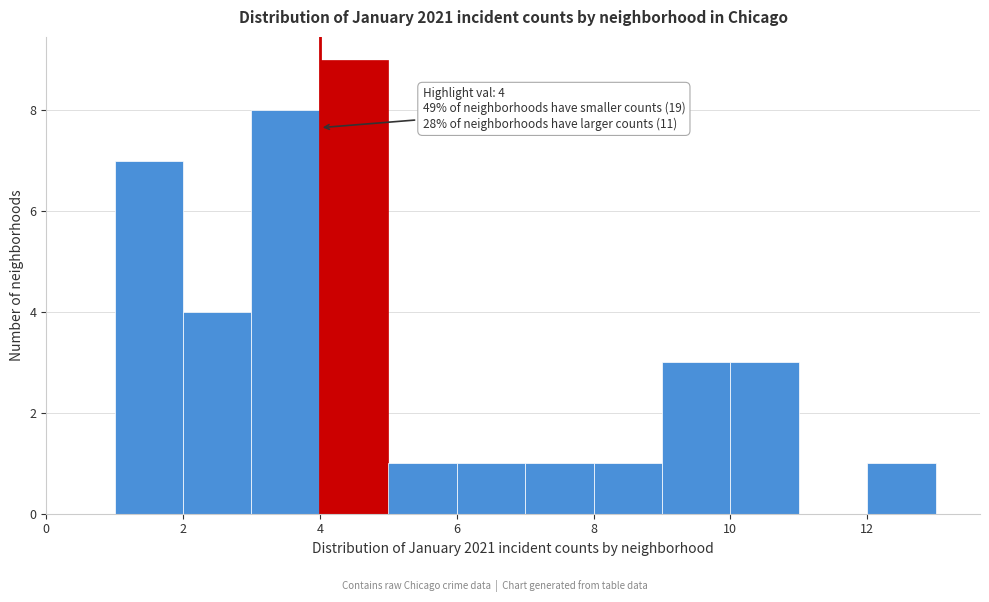

Over which range of the x-axis is the bar tallest?

4 to 5